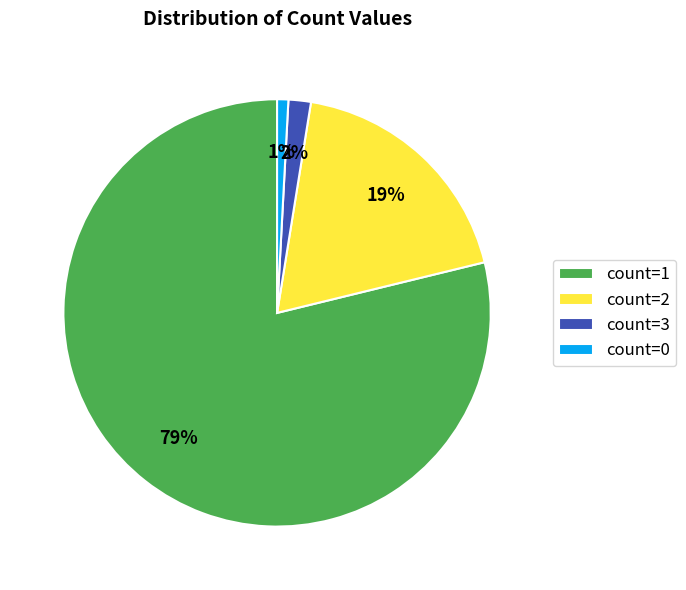

What is the largest slice in the pie chart?

count=1